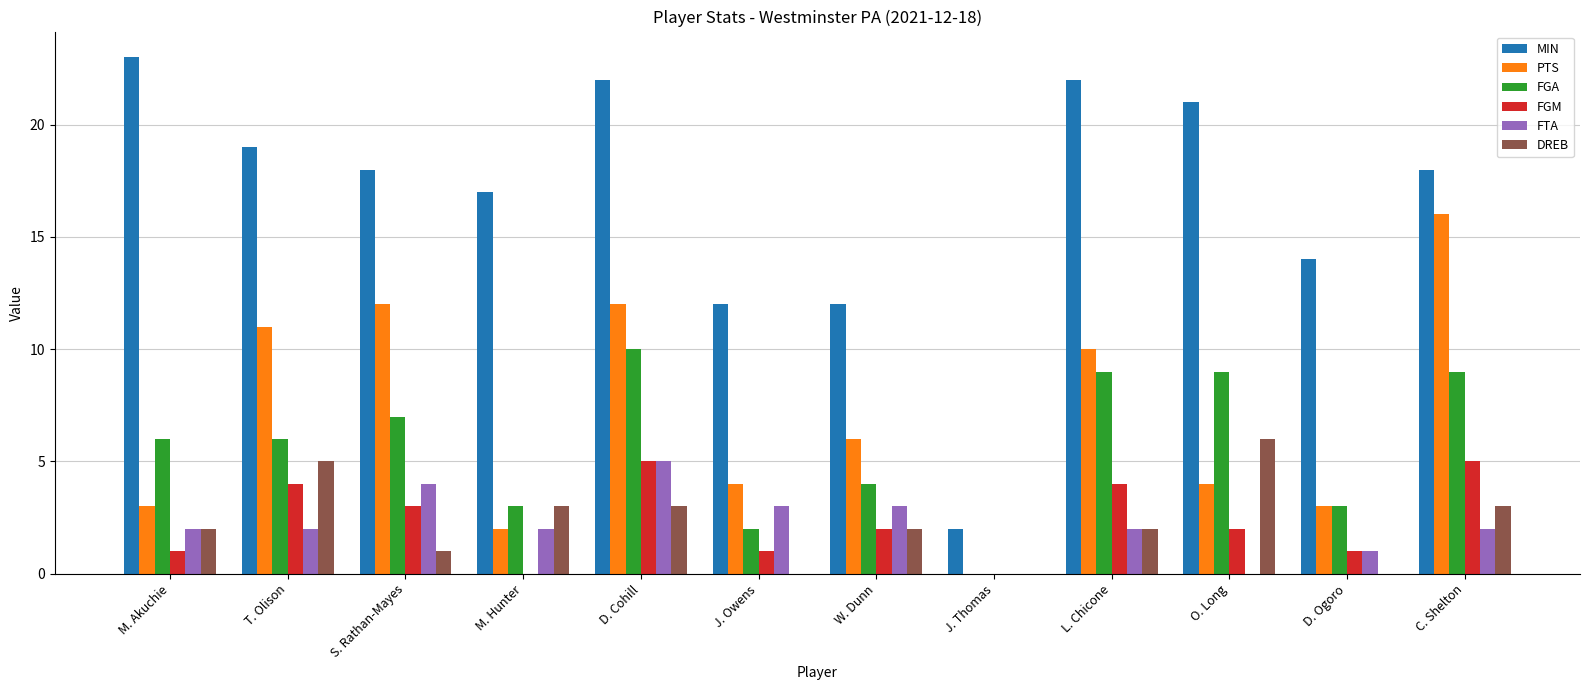

What value does the FTA series have at M. Akuchie?

2